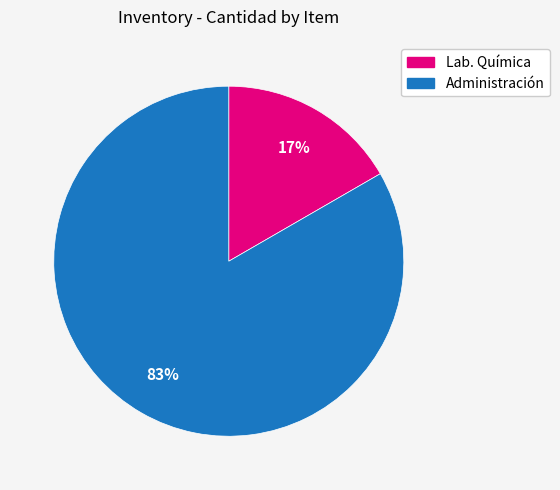

To the nearest percent, what is the average slice percentage?

50%